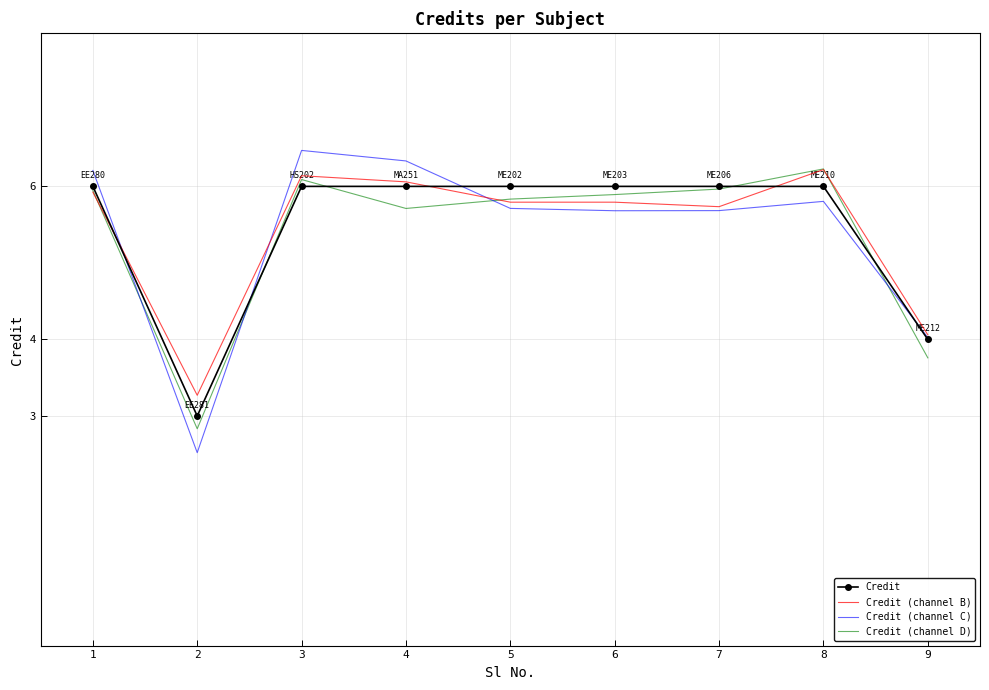

What value does the Credit (channel B) series have at 5?

5.8